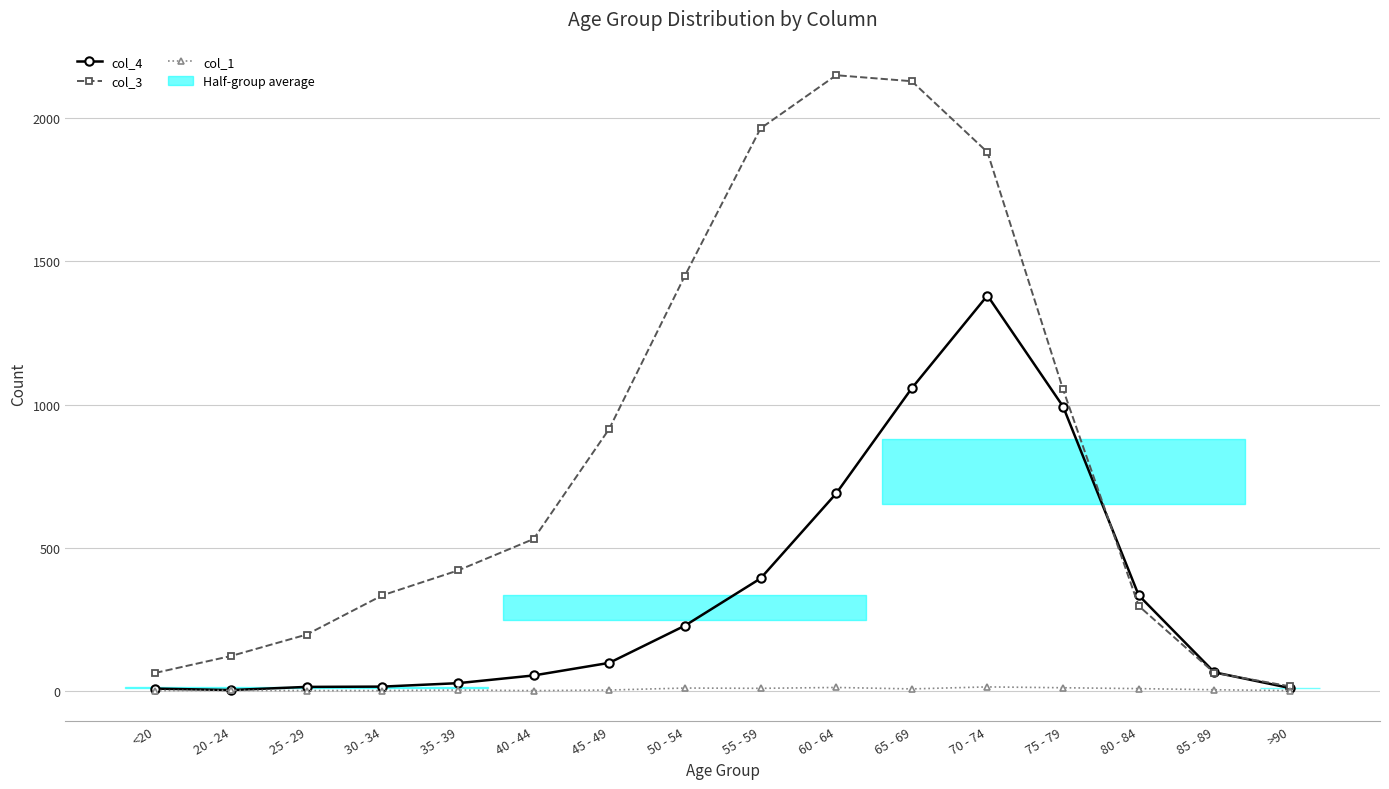

What is the label of the 15th point from the left?

85 - 89